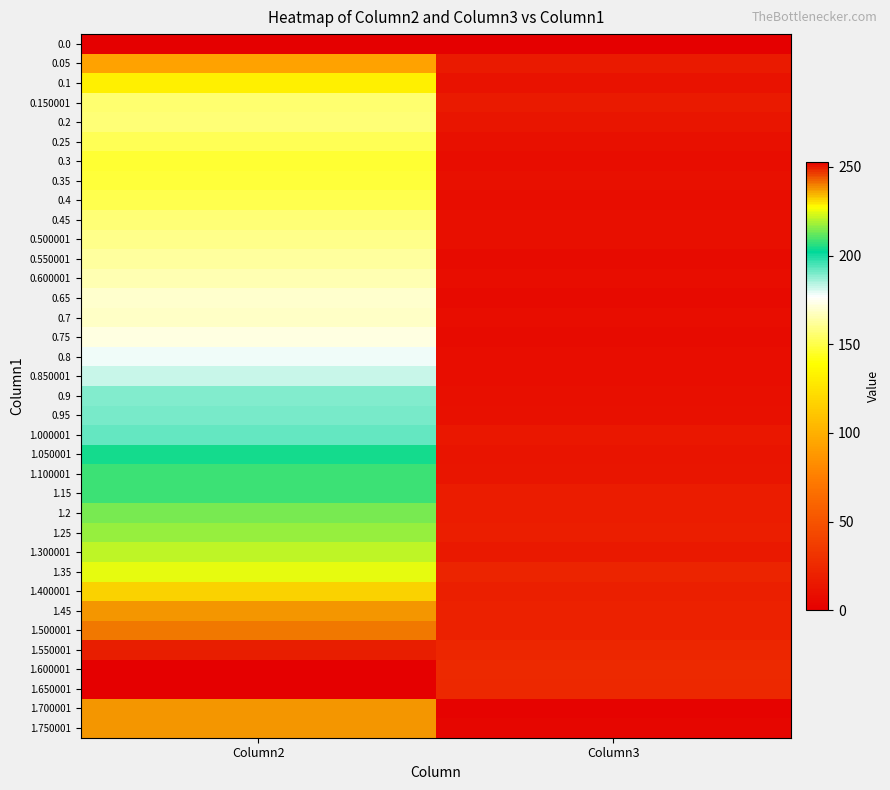

How many distinct data groups are displayed?

36